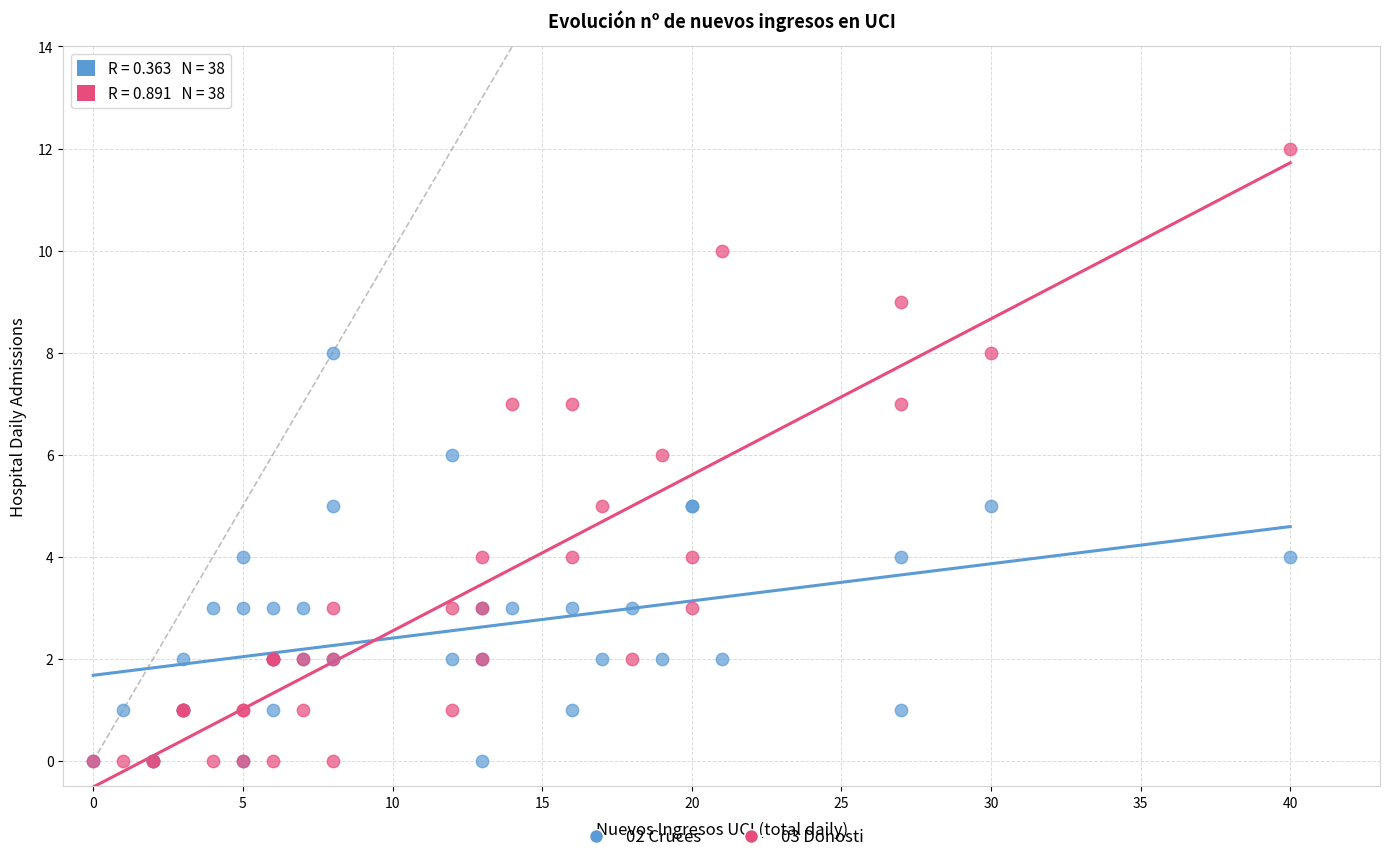

What are all the series names shown in the legend?

02 Cruces, 03 Donosti